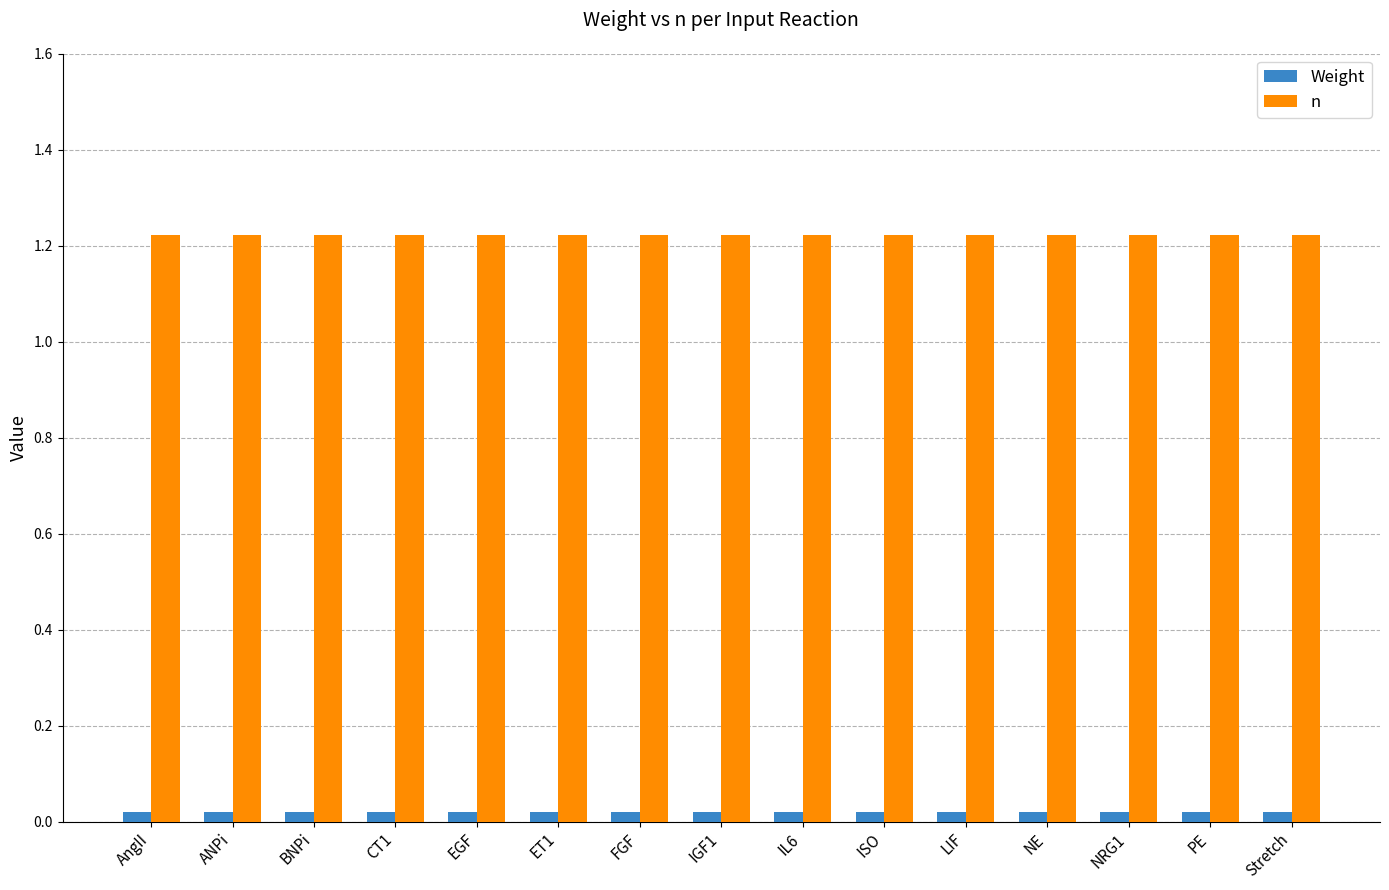

At how many categories does at least one series exceed 0?

15